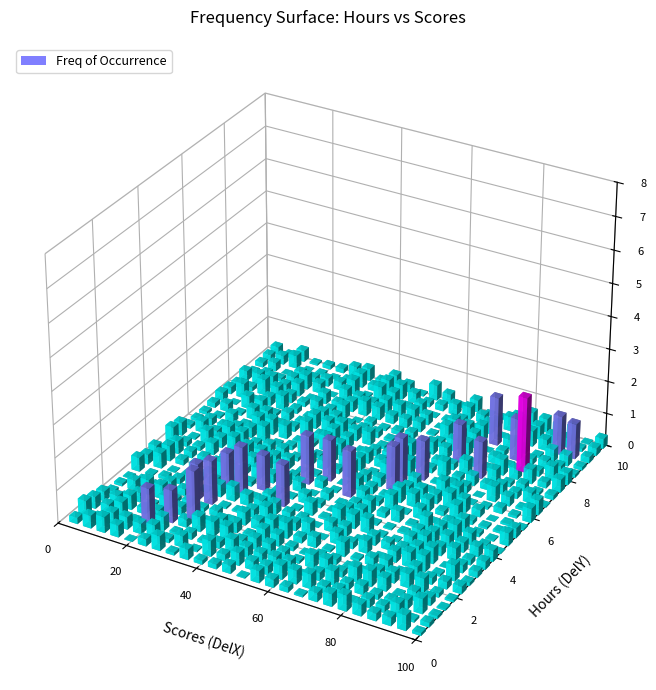

Reading left to right, extract all data points from this chart.

hours: hours=2.5	scores=5.1	2=3.2	3=8.5	4=3.5	5=1.5	6=9.2	7=5.5	8=8.3	9=2.7	10=7.7	11=5.9	12=4.5	13=3.3	14=1.1	15=8.9	16=1.9	17=6.1	18=7.4	19=4.8	20=3.8	21=6.9	22=7.8
scores: hours=21.0	scores=47.0	2=27.0	3=75.0	4=30.0	5=20.0	6=88.0	7=60.0	8=81.0	9=25.0	10=85.0	11=62.0	12=41.0	13=42.0	14=17.0	15=95.0	16=24.0	17=67.0	18=69.0	19=54.0	20=35.0	21=76.0	22=86.0